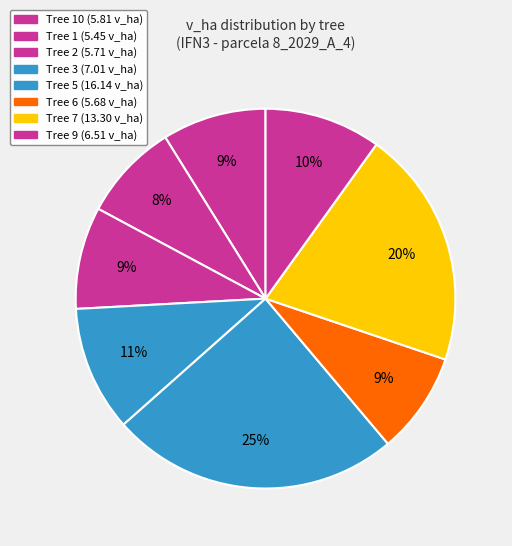

How many slices are in this pie chart?

8